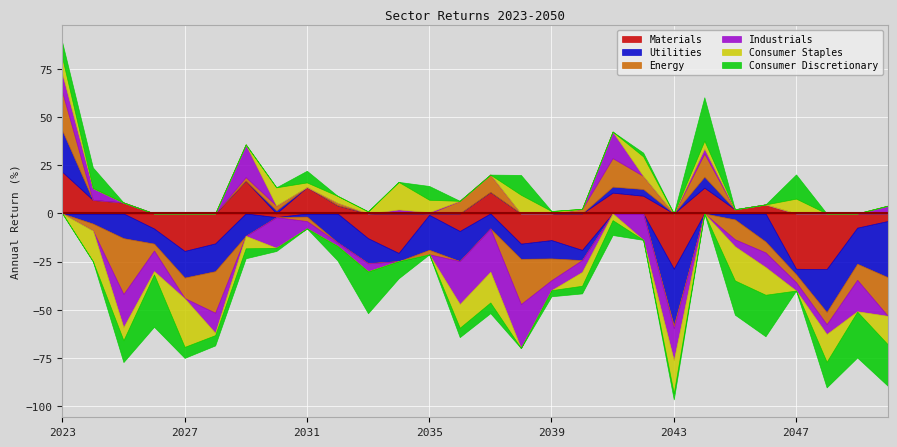

Rank the categories by Materials value from highest to lowest.

2023, 2029, 2031, 2044, 2037, 2041, 2042, 2024, 2025, 2046, 2032, 2045, 2035, 2030, 2050, 2049, 2026, 2036, 2033, 2039, 2028, 2038, 2040, 2027, 2034, 2043, 2047, 2048